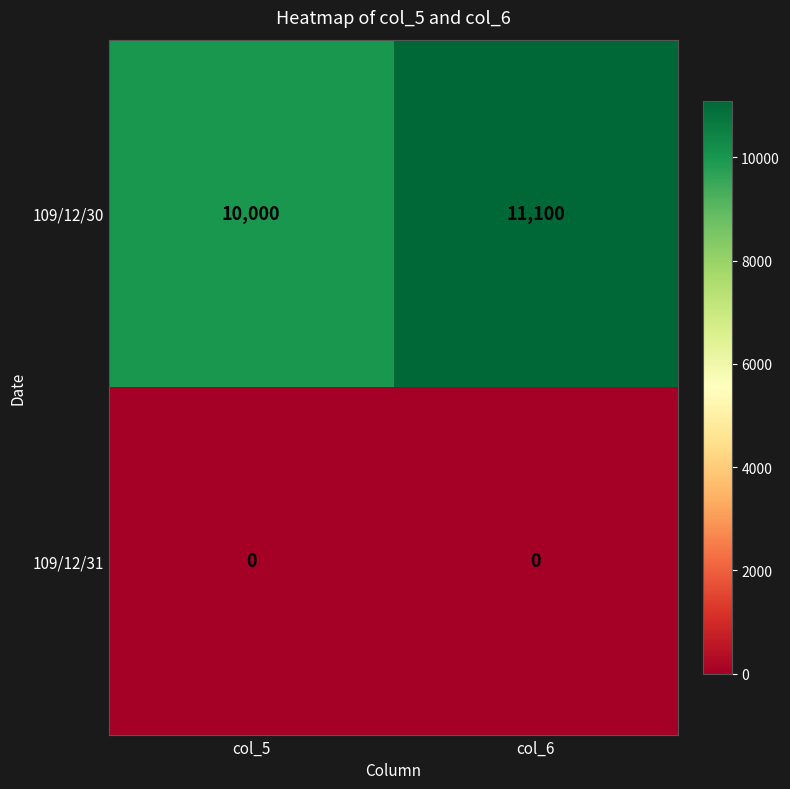

Is the value of 109/12/31 at col_6 greater than the value of 109/12/30 at col_5?

No